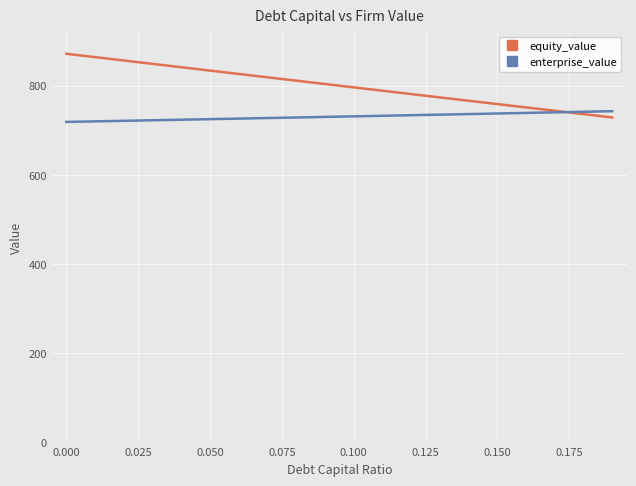

Which series has the largest total across all categories?

equity_value